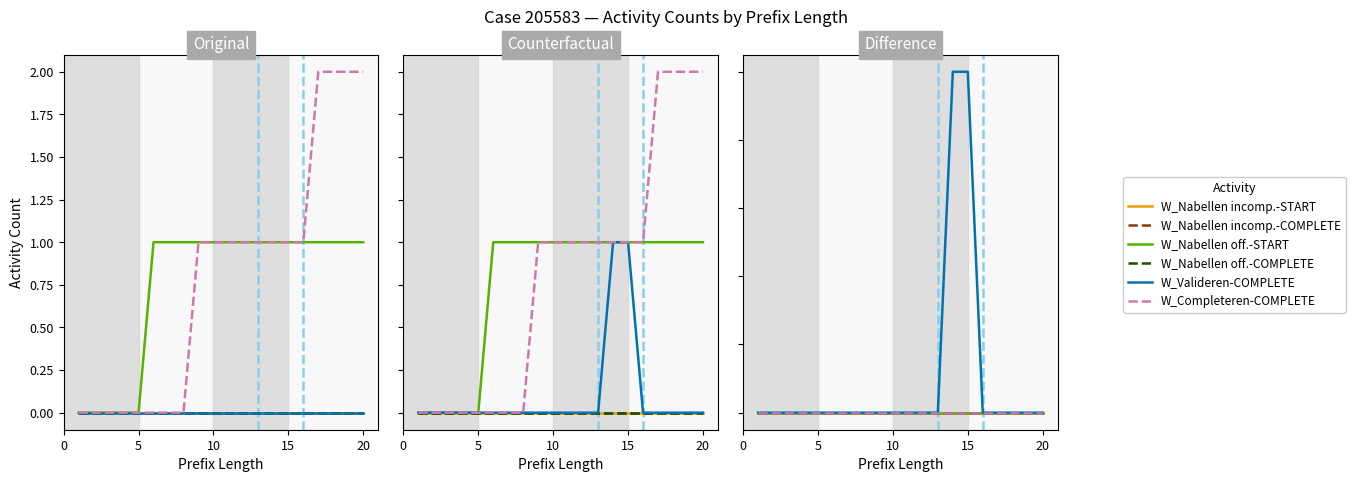

True or false: W_Nabellen incomp.-COMPLETE and W_Completeren-COMPLETE cross at least once.

False